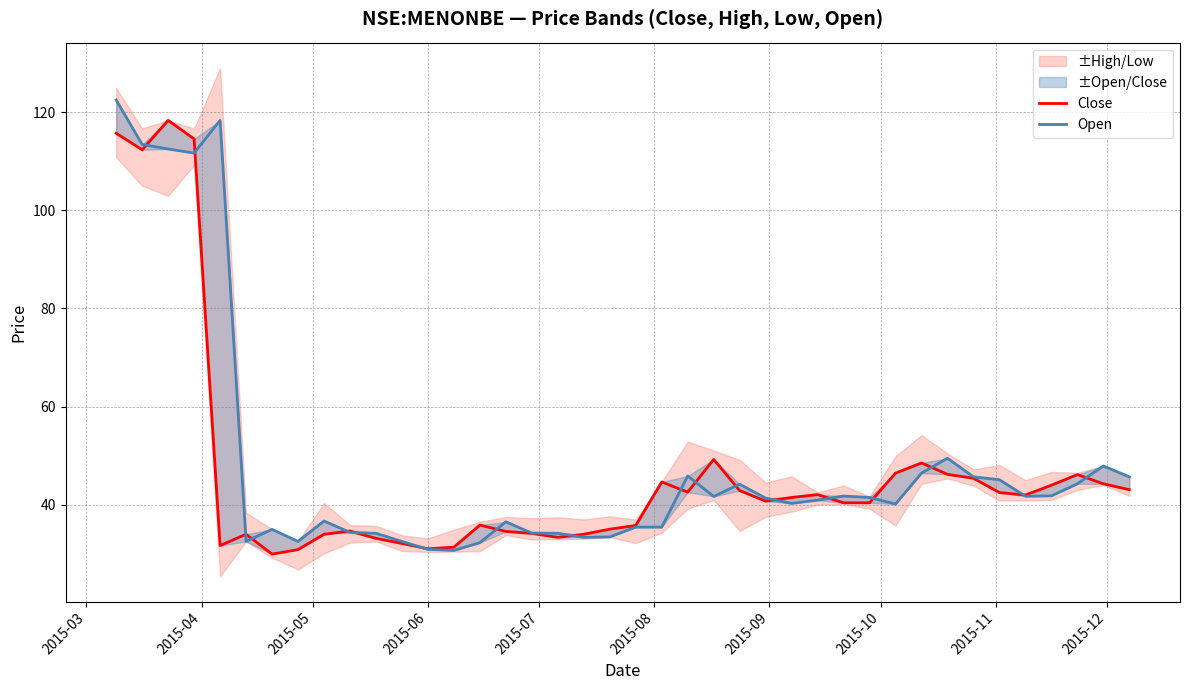

What is the greatest value displayed?

122.5